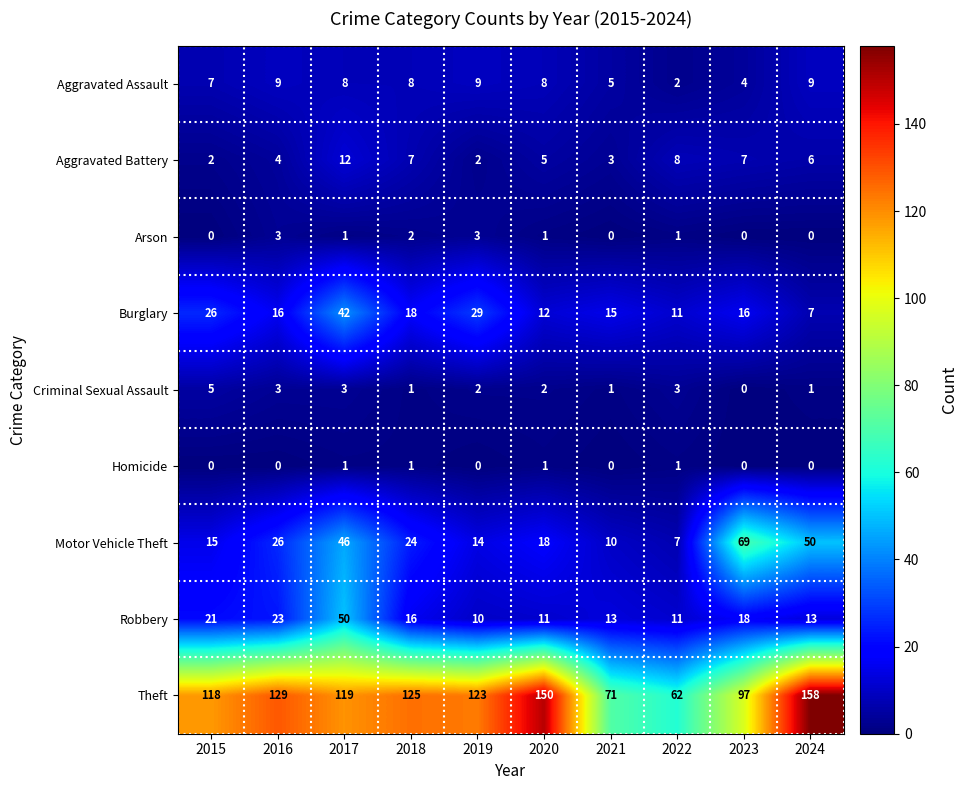

What is the lowest value of the Burglary series?

7